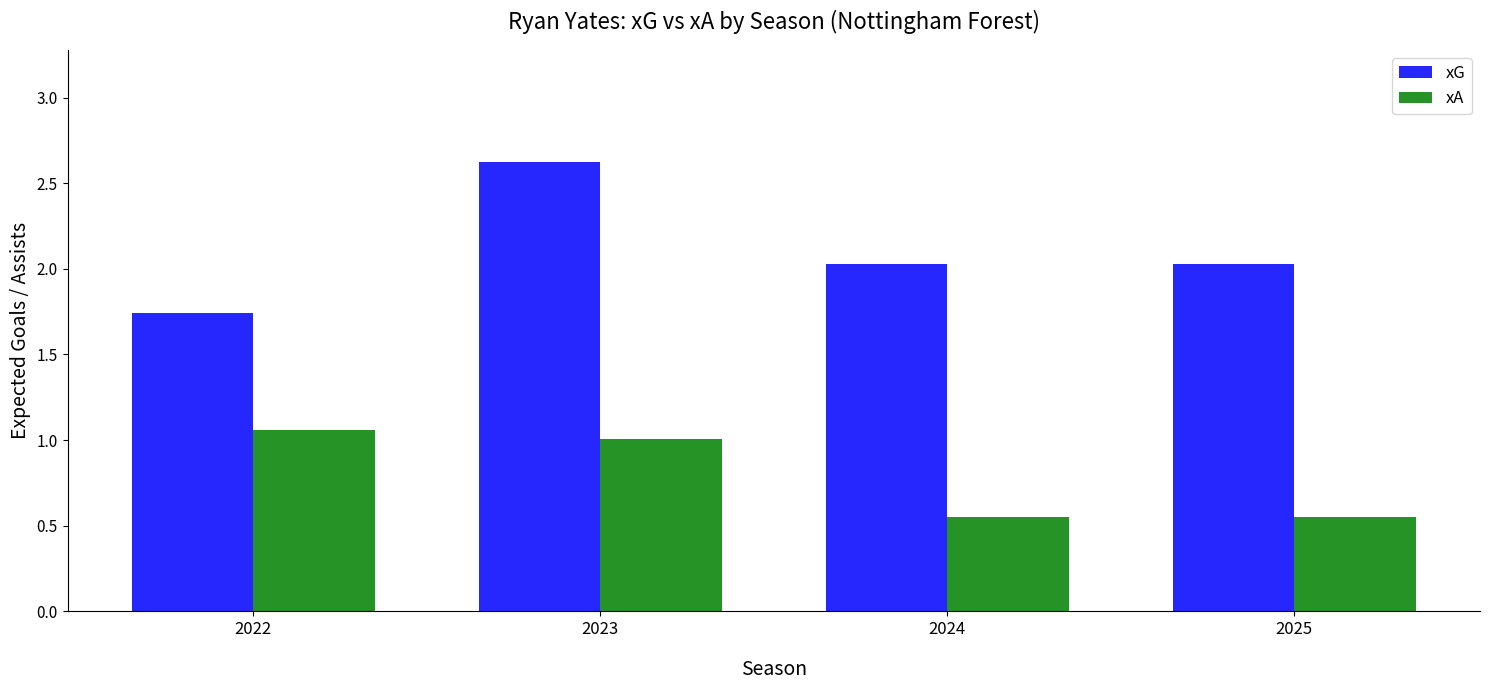

What is the total value across all series at 2025?

2.6